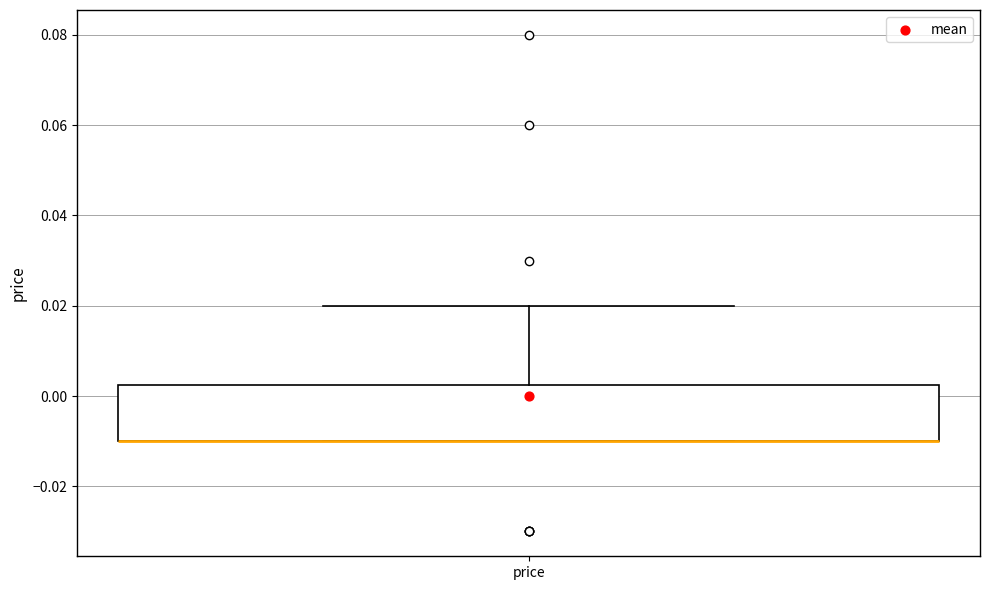

Transcribe this box plot: give where the median line is, the range the box spans, and where the two whiskers end, as read against the y-axis. The values are not printed on the chart, so give them approximately, as read against the axis.

median -0.010 (drawn on the box's lower edge), box -0.010 to 0.002, whiskers -0.010 to 0.020